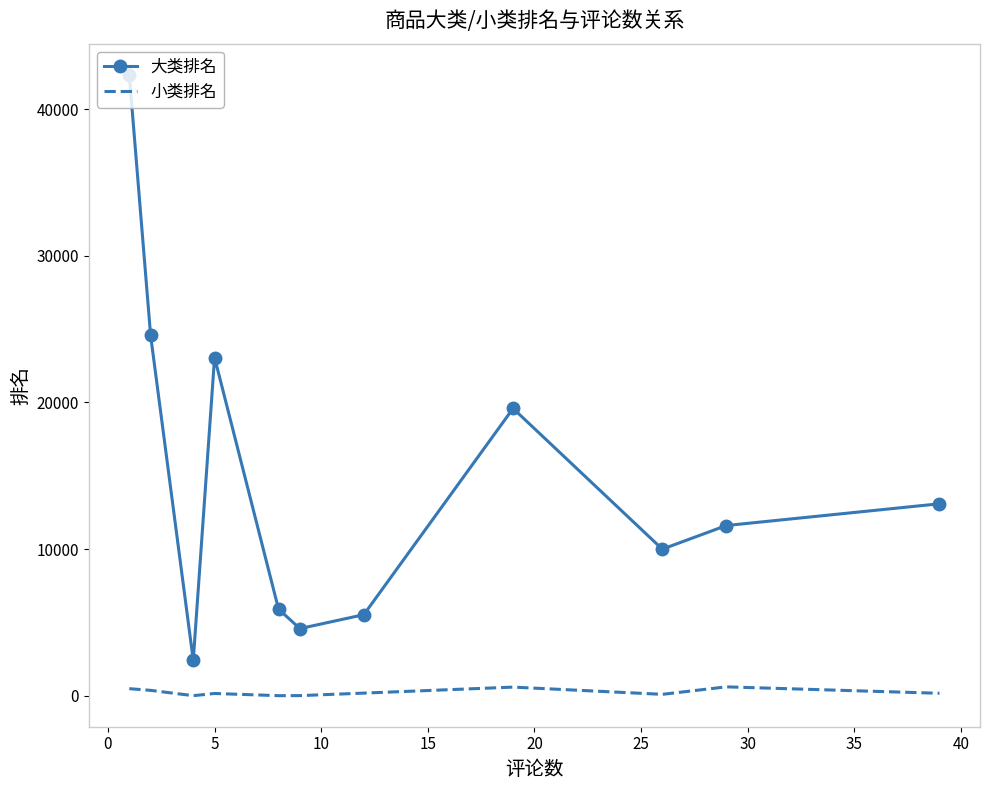

Which series has the largest total across all categories?

大类排名